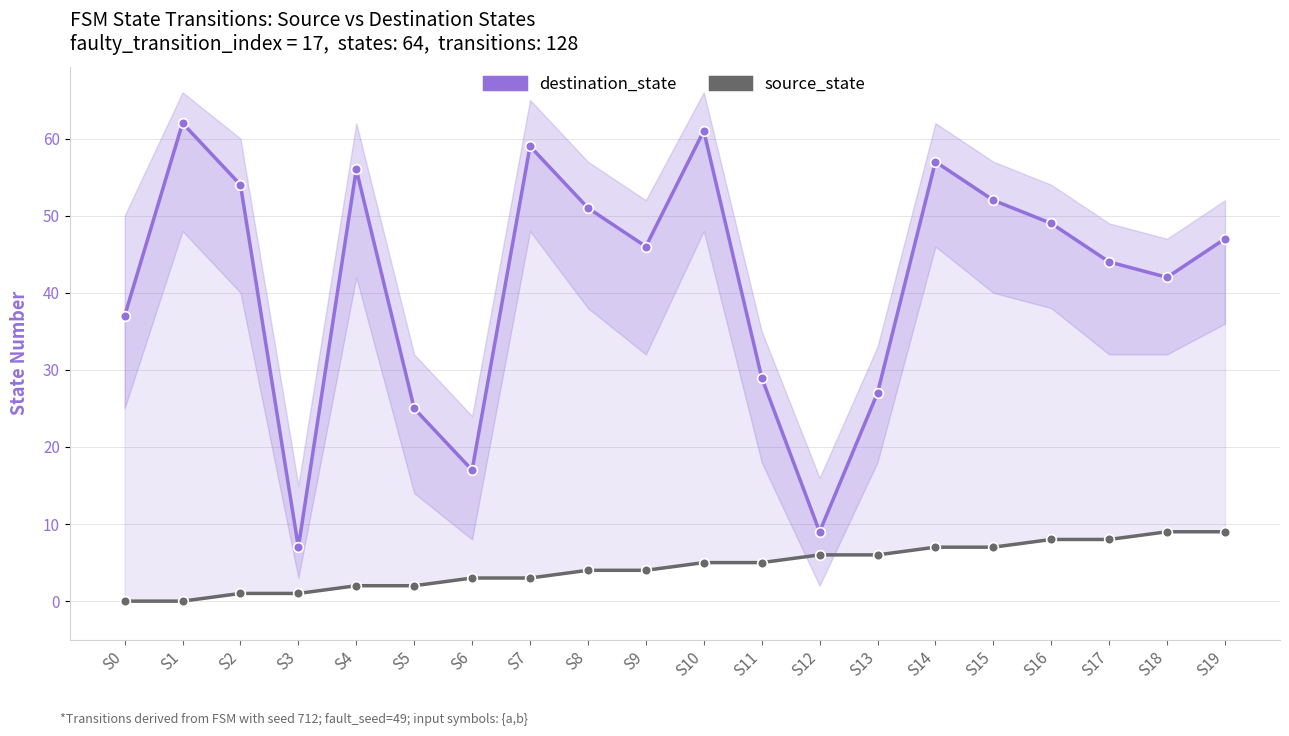

Is it true that destination_state equals 62 at S1?

True